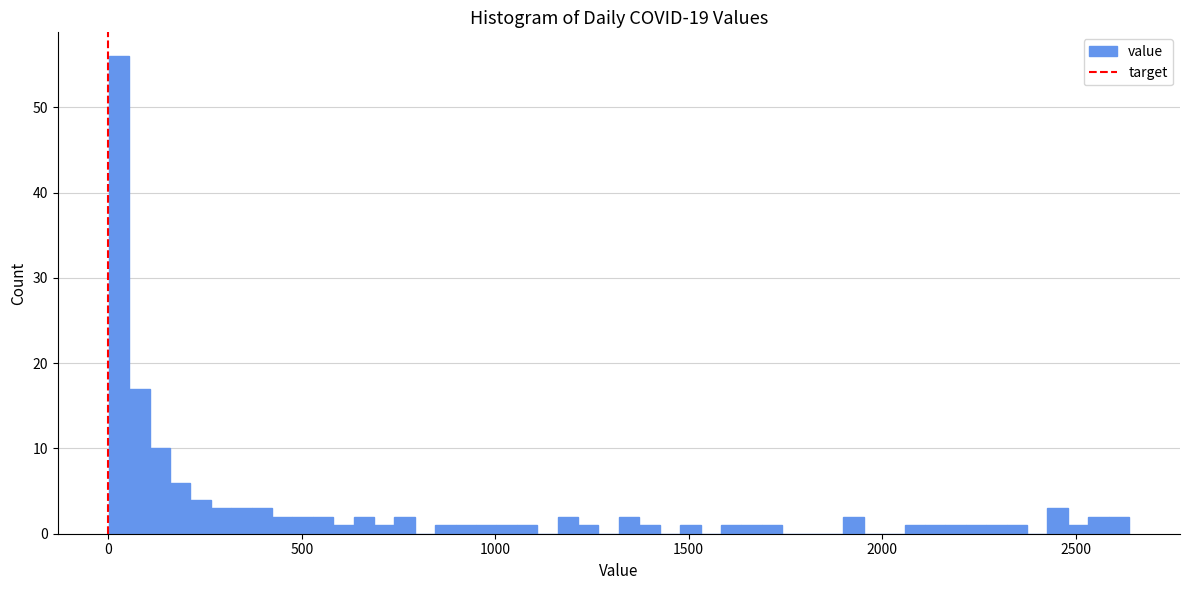

Around what value on the x-axis is the tallest bar? Give the approximate position of its centre, as read against the axis.

50